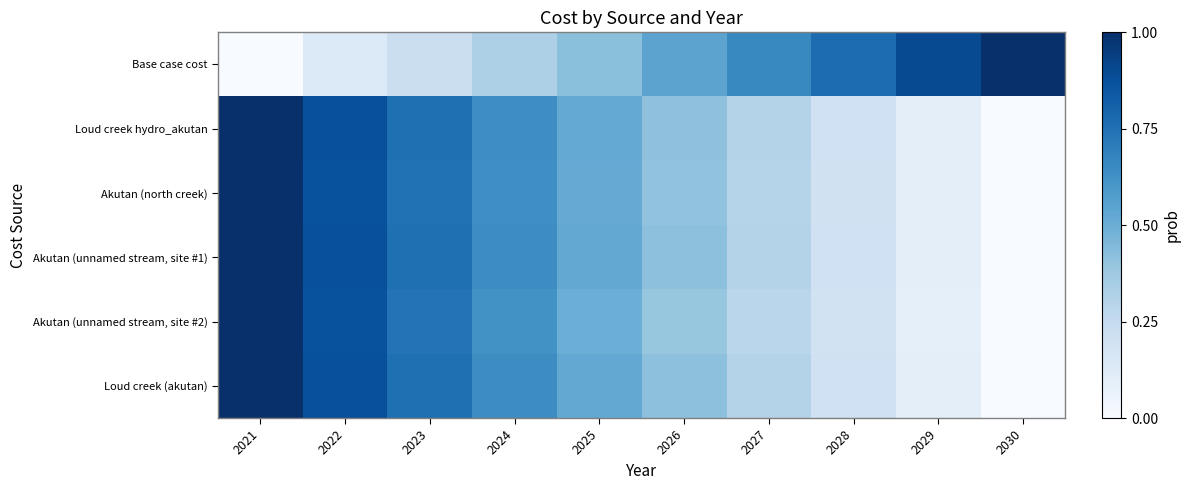

At which category is the sum across all series the highest?

2021